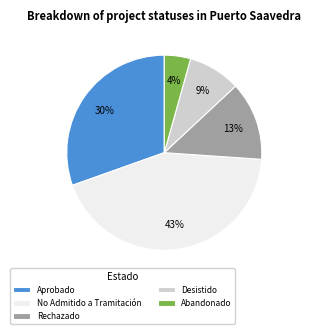

Rank the categories by value from highest to lowest.

No Admitido a Tramitación, Aprobado, Rechazado, Desistido, Abandonado